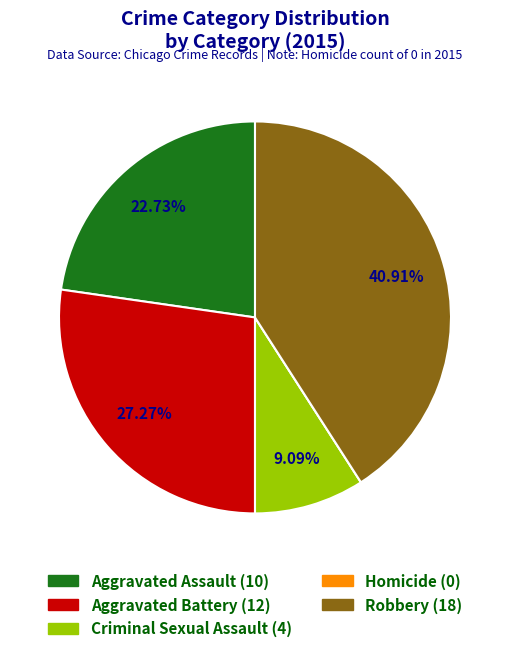

How much of the chart is everything except Aggravated Battery?

72.7%